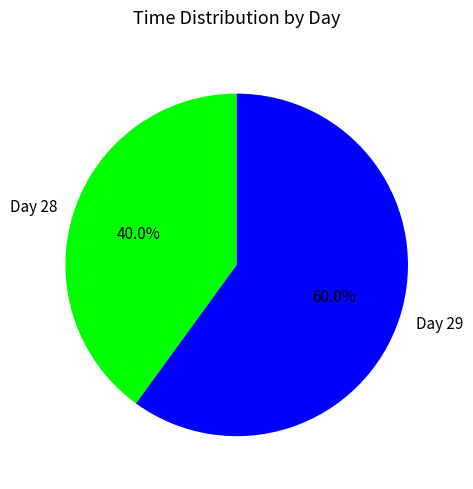

Count the number of slices in the pie.

2